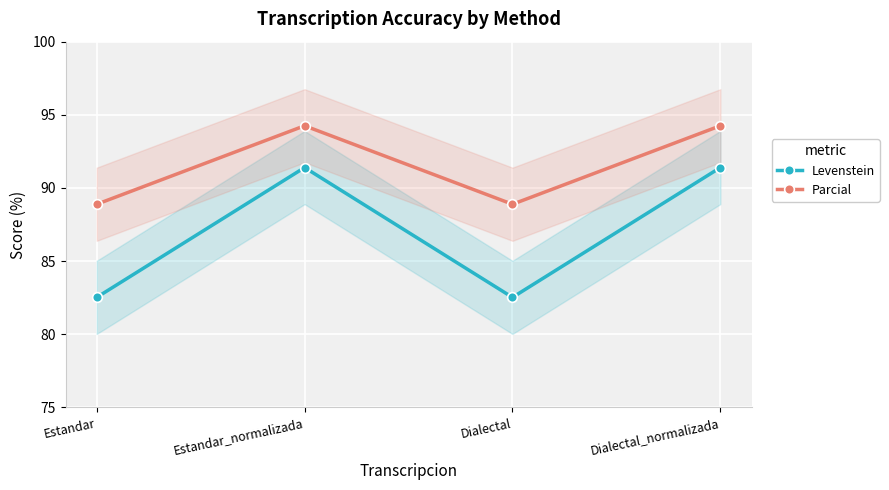

Reading right to left, extract all data points from this chart.

Levenstein: 91.4	82.5	91.4	82.5
Parcial: 94.3	88.9	94.3	88.9